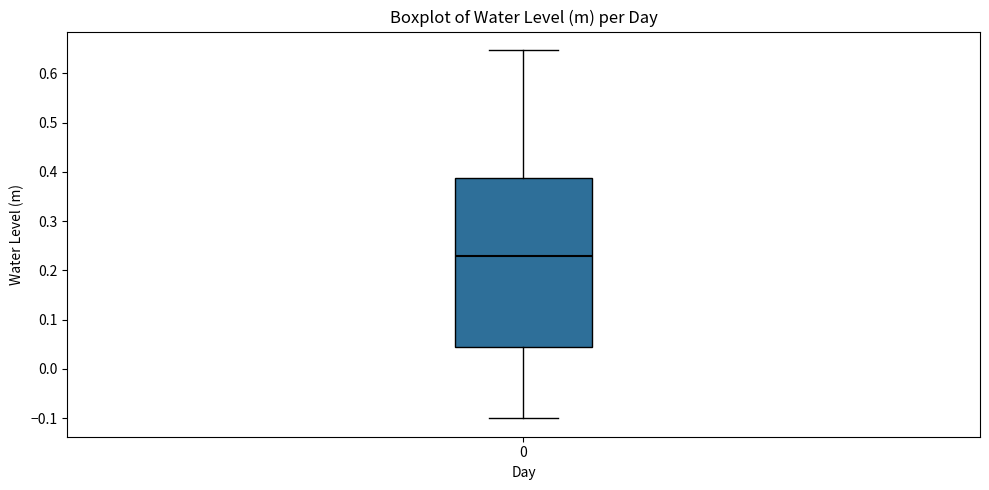

Read this box plot against the y-axis: the position of the median line, the range covered by the box, and the ends of both whiskers. The values are not printed on the chart, so give them approximately, as read against the axis.

median 0.23, box 0.04 to 0.39, whiskers -0.10 to 0.65